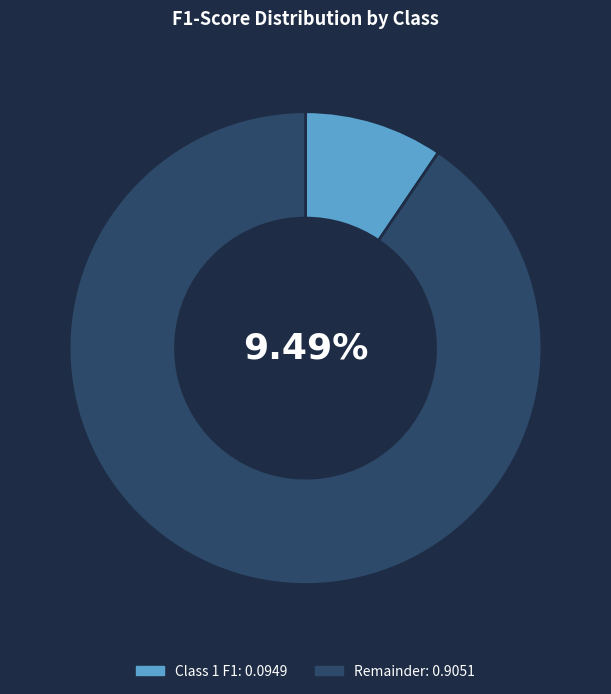

Rank the categories by value from lowest to highest.

0, 1